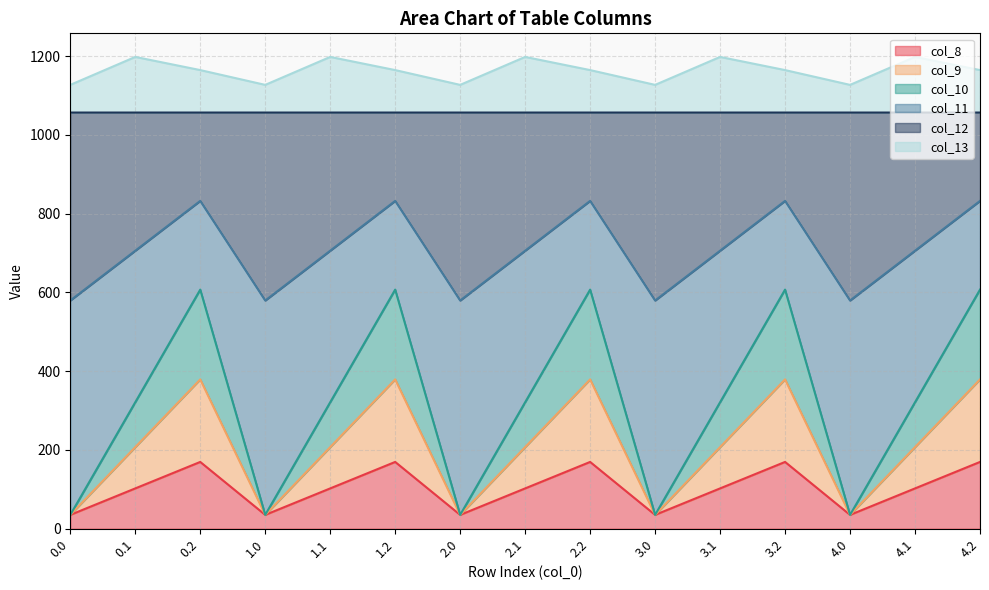

What is the total value across all series at 3.0?

1126.8